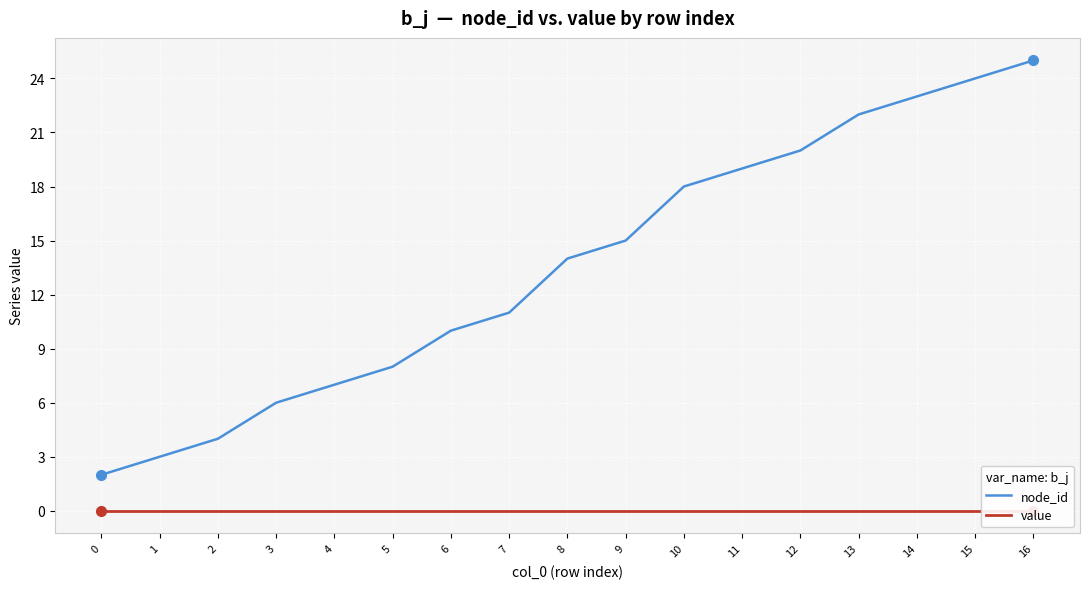

Reading left to right, what are all the values shown in this chart?

node_id: 0=2	1=3	2=4	3=6	4=7	5=8	6=10	7=11	8=14	9=15	10=18	11=19	12=20	13=22	14=23	15=24	16=25
value: 0=0	1=0	2=0	3=0	4=0	5=0	6=0	7=0	8=0	9=0	10=0	11=0	12=0	13=0	14=0	15=0	16=0